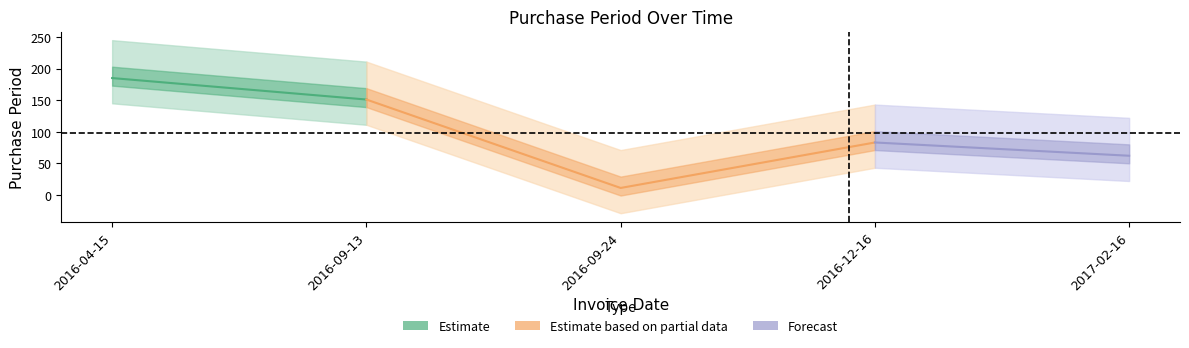

What is the average value?

98